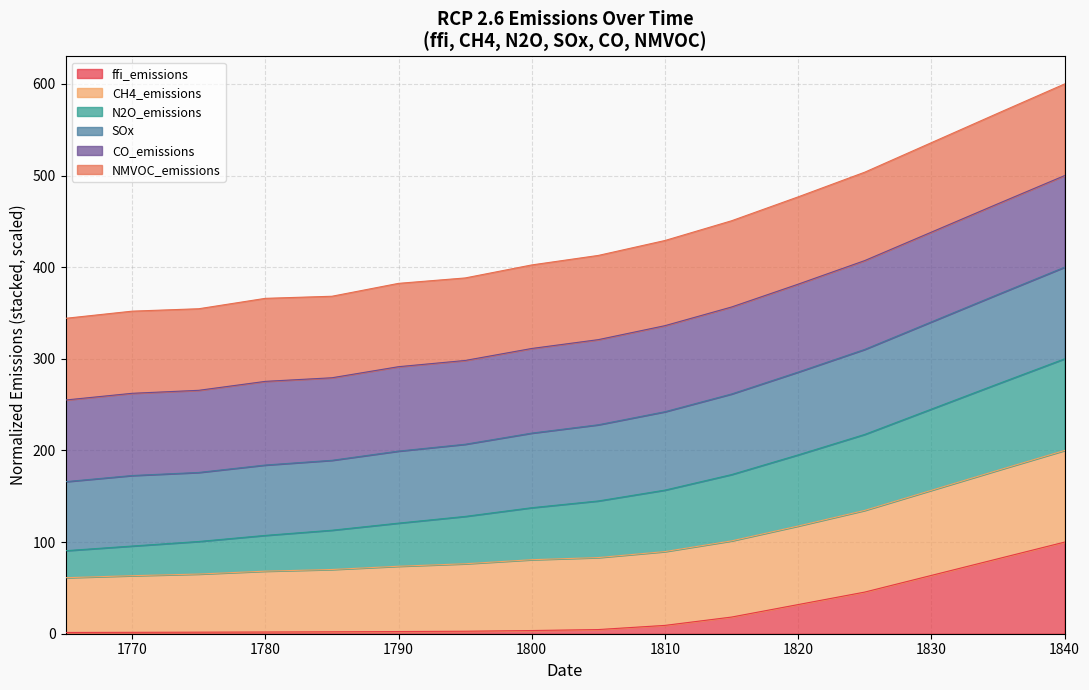

At which category does the chart reach its peak across all series?

1840